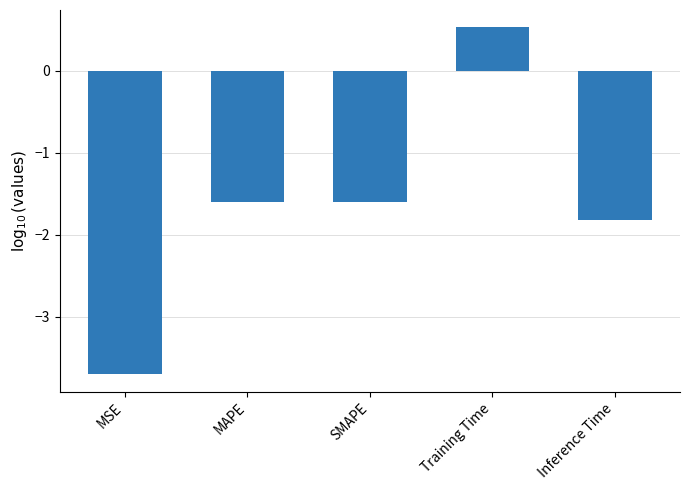

How many data points are less than -1?

4